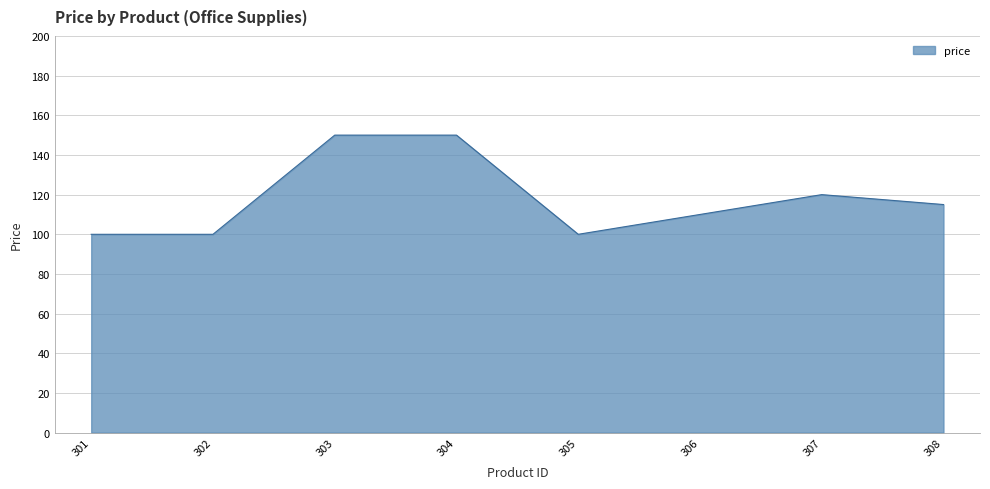

What is the change in value from 301 to 307?

+20